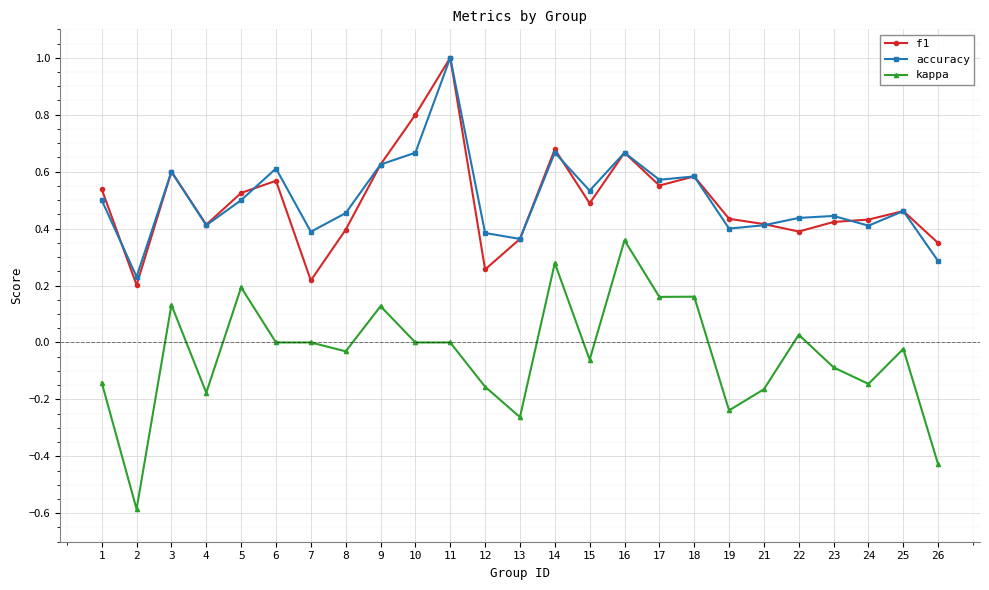

After their last crossing, which series has the higher values: f1 or accuracy?

f1